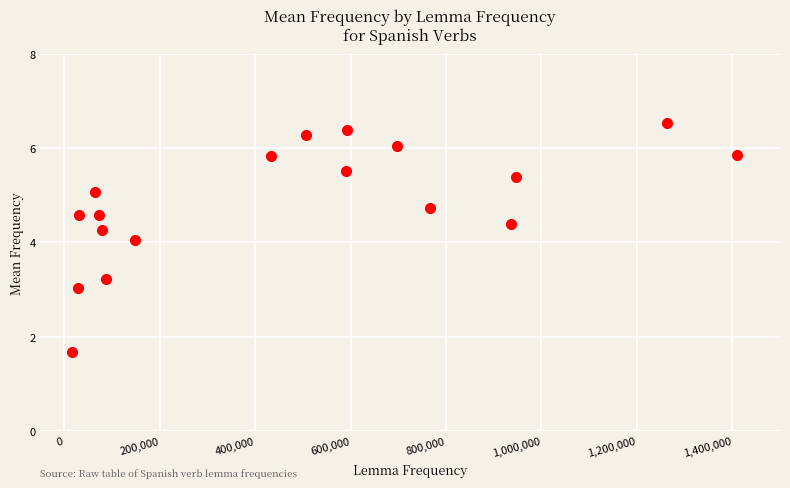

What is the range of X values (max minus min)?

1393638.0